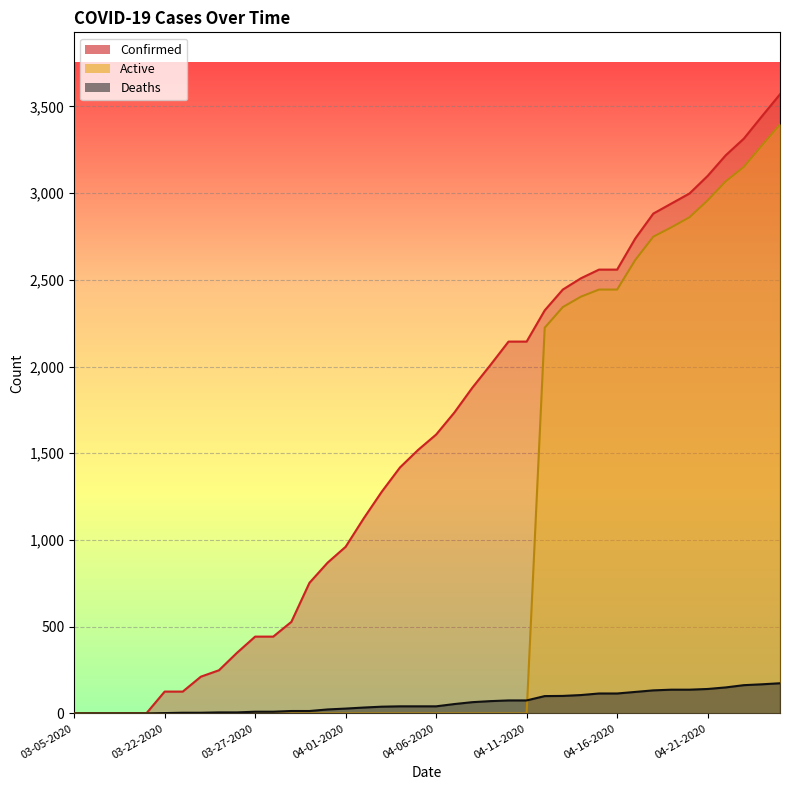

What is the maximum value shown in the chart?

3570